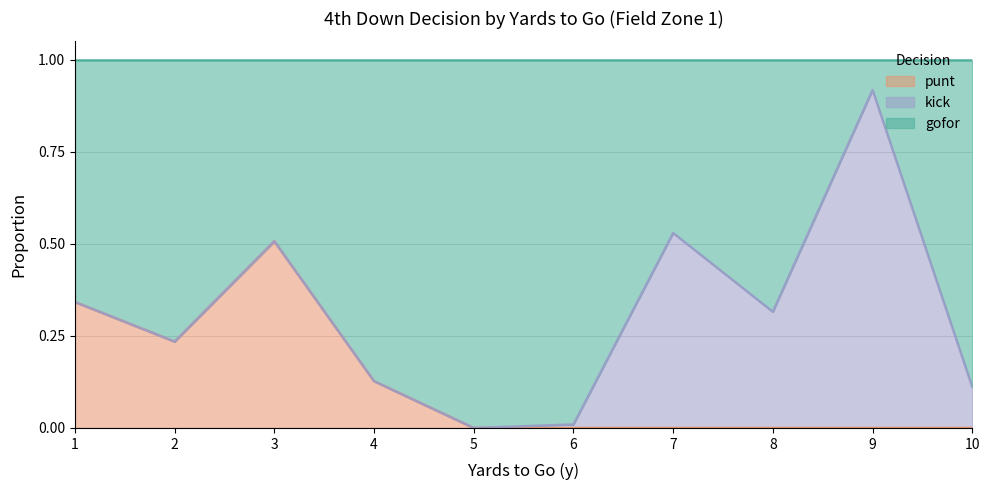

How many data points does each series have?

10